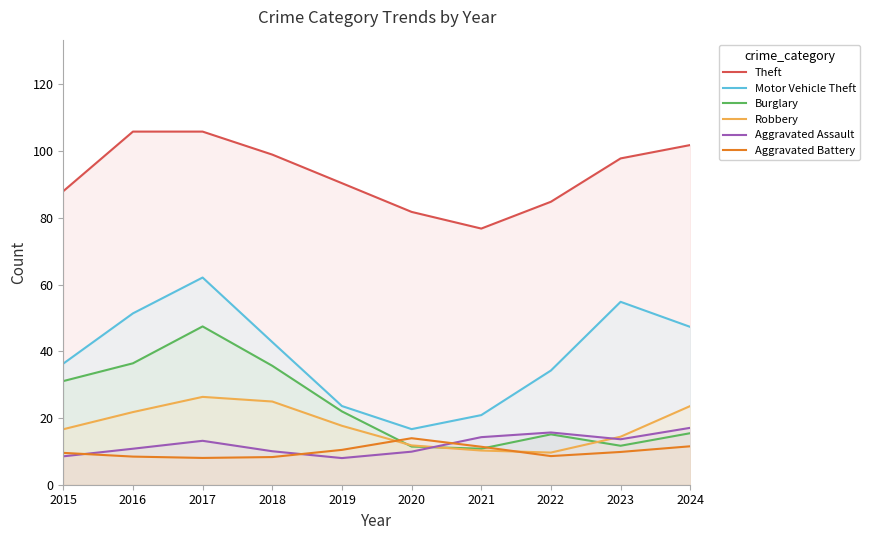

What is the difference between the maximum and minimum values in the Motor Vehicle Theft series?

45.4